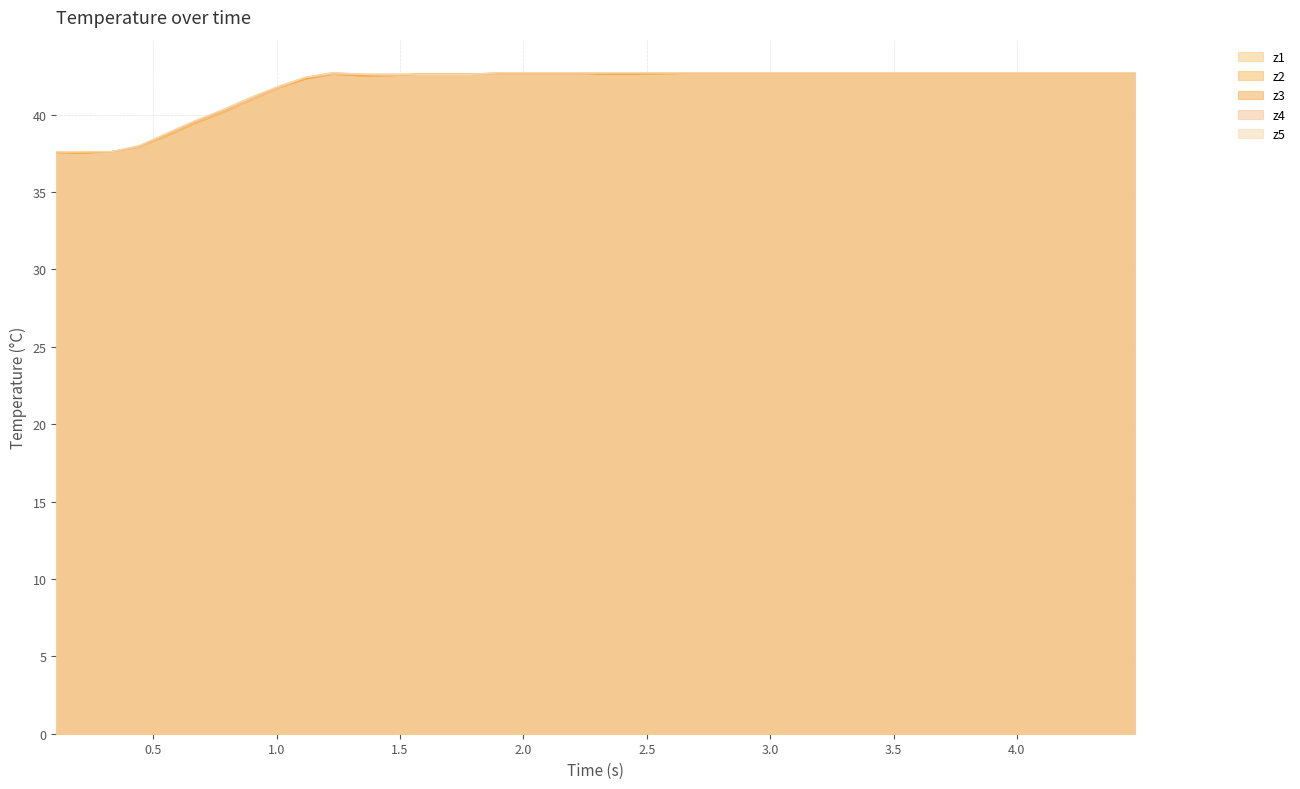

What is the sum of all z3 values?

1673.4